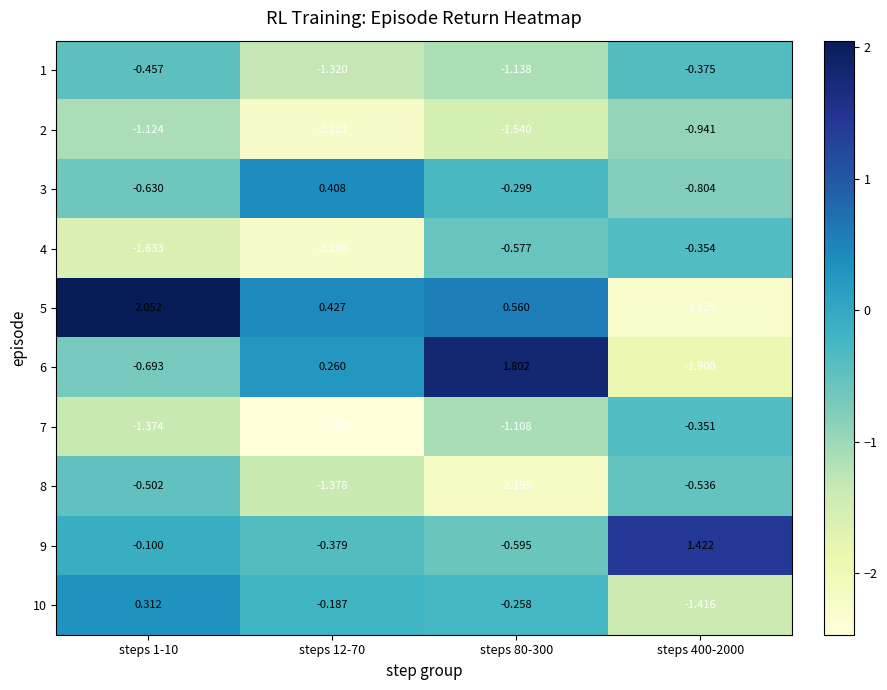

How many distinct data groups are displayed?

10